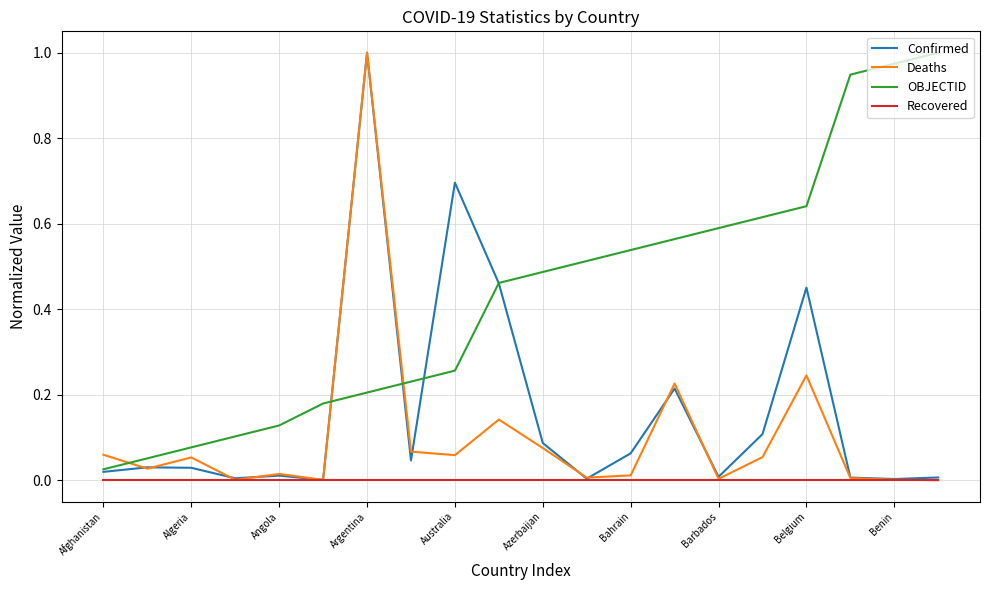

Which series ends up on top after the final intersection of OBJECTID and Deaths?

OBJECTID